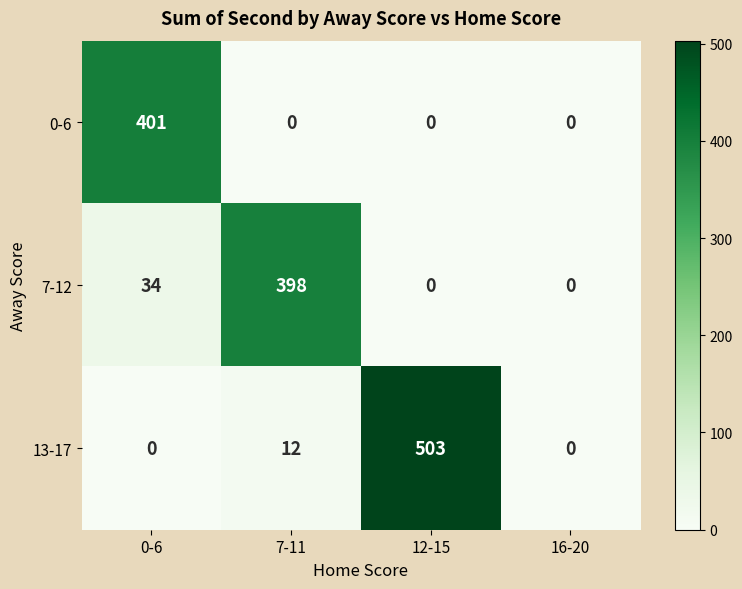

Rank the series by their maximum value, from highest to lowest.

13-17, 0-6, 7-12